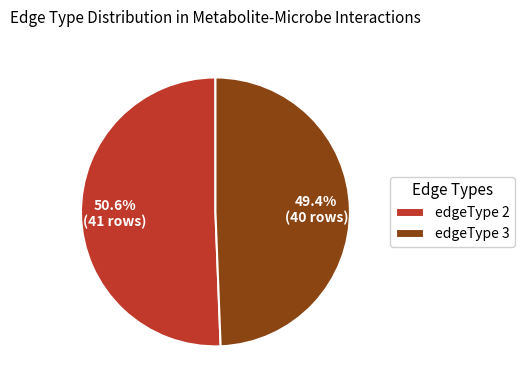

What is the ratio of the value at edgeType 2 to the value at edgeType 3?

1.0